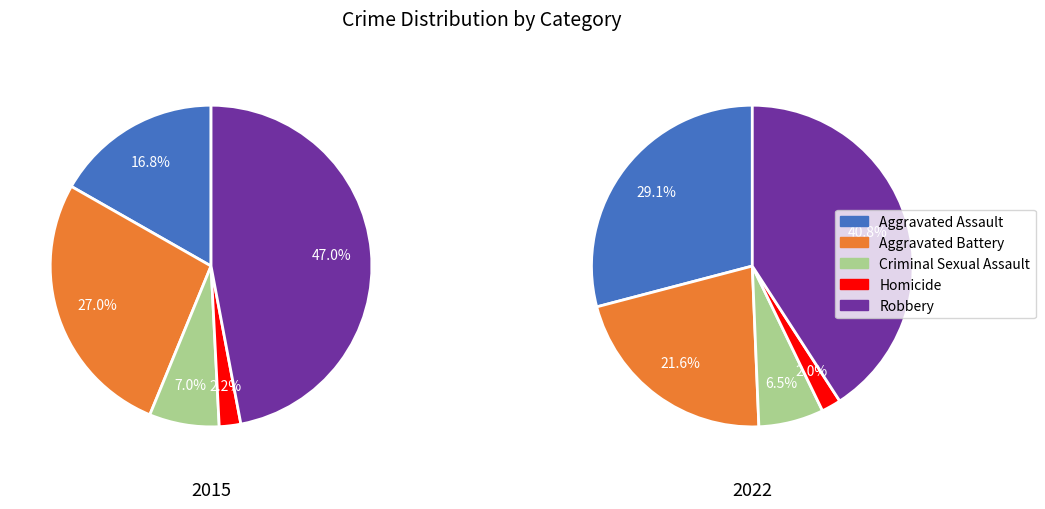

Is there any slice that represents more than half of the pie?

No